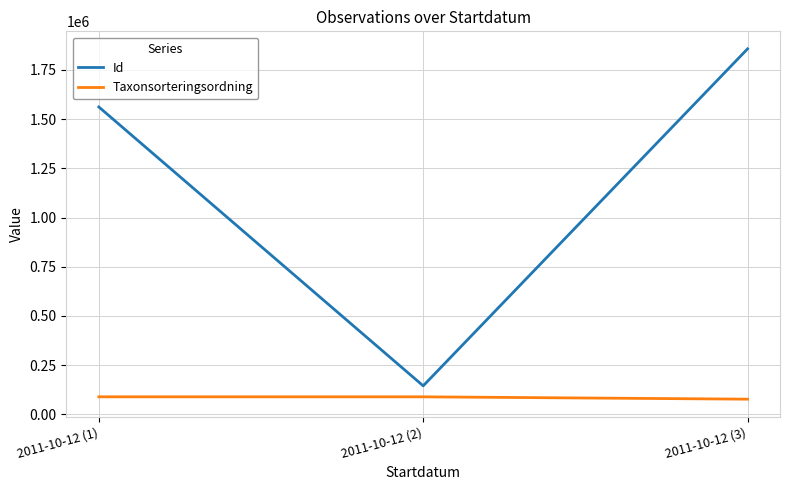

Count the number of data series in this chart.

2